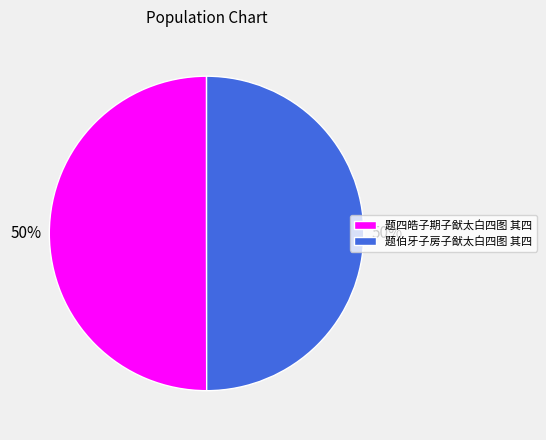

Approximately how many times larger is the value at 题四皓子期子猷太白四图 其四 compared to 题伯牙子房子猷太白四图 其四?

1.0